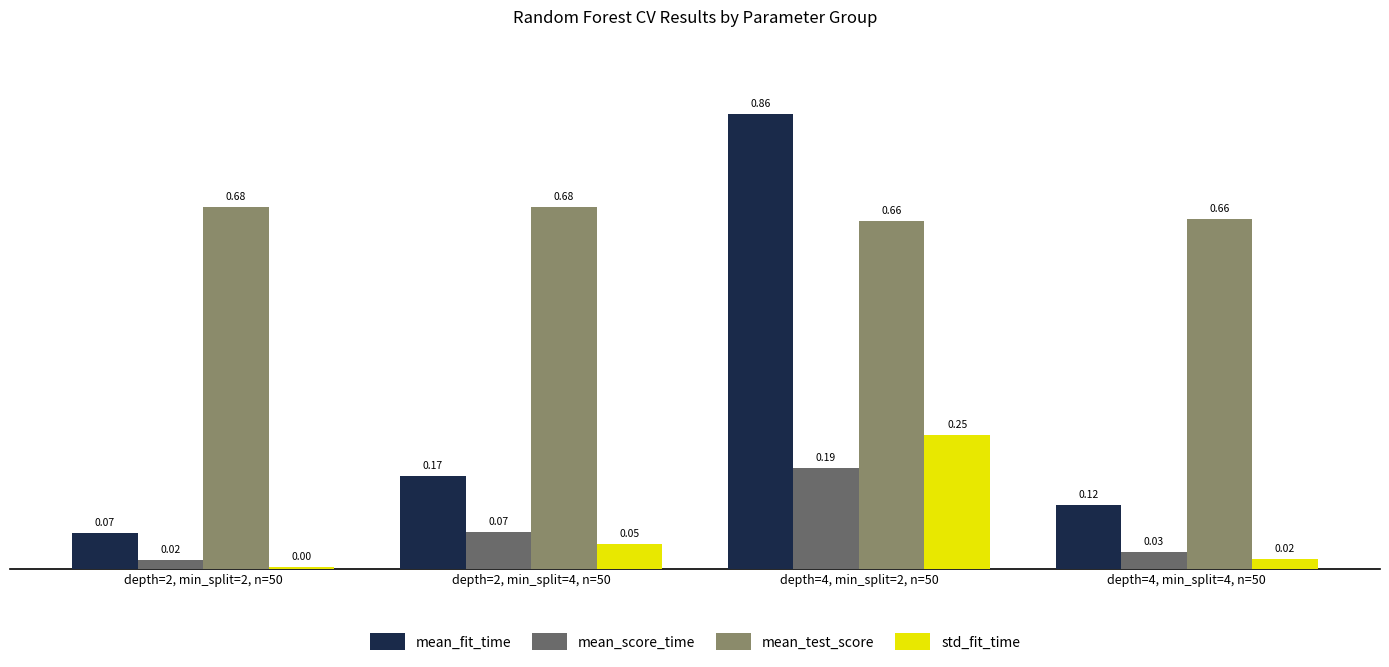

Which series has the largest total across all categories?

mean_test_score